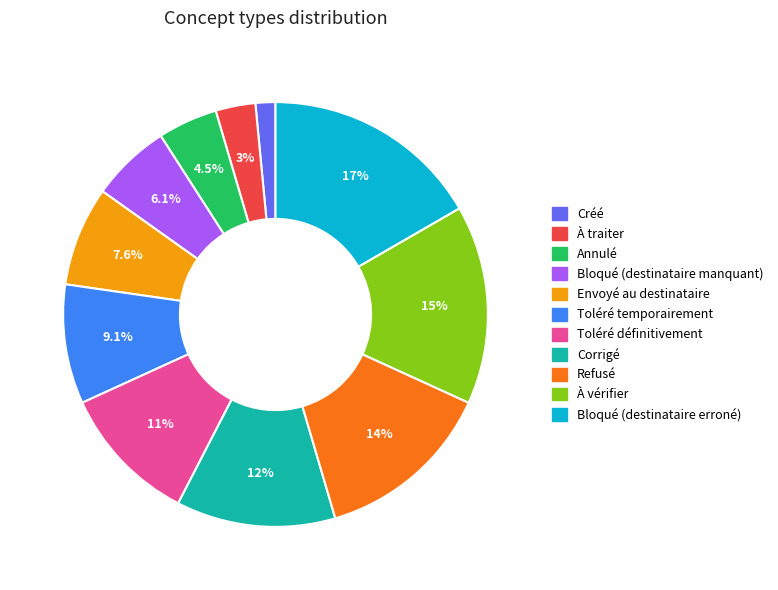

Which has a higher value, Envoyé au destinataire or Créé?

Envoyé au destinataire